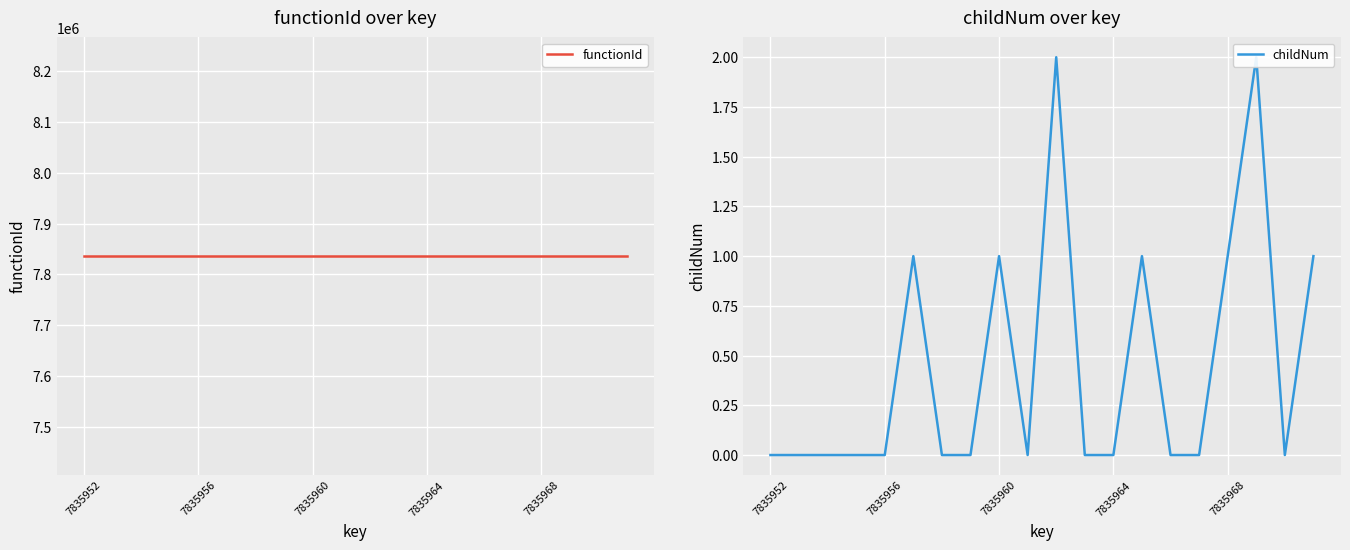

The value of childNum at 18 is 0. True or false?

True